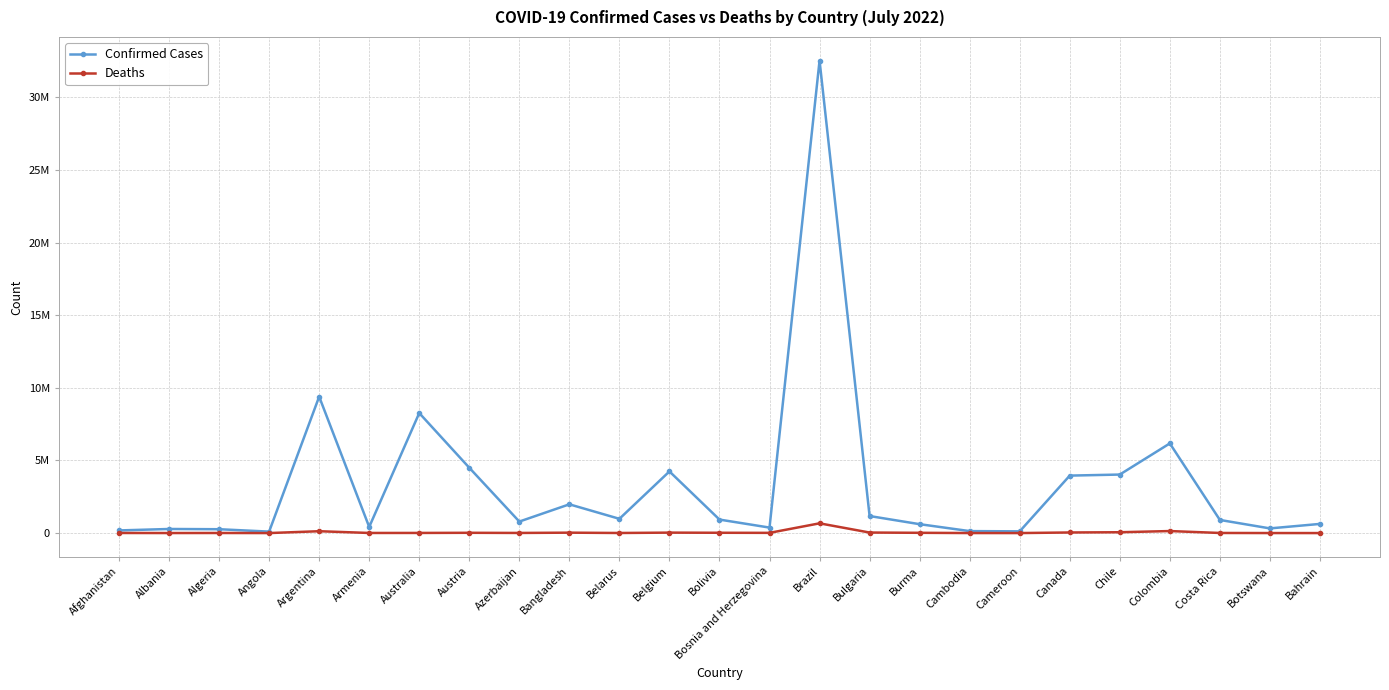

What position from the left is Azerbaijan?

9